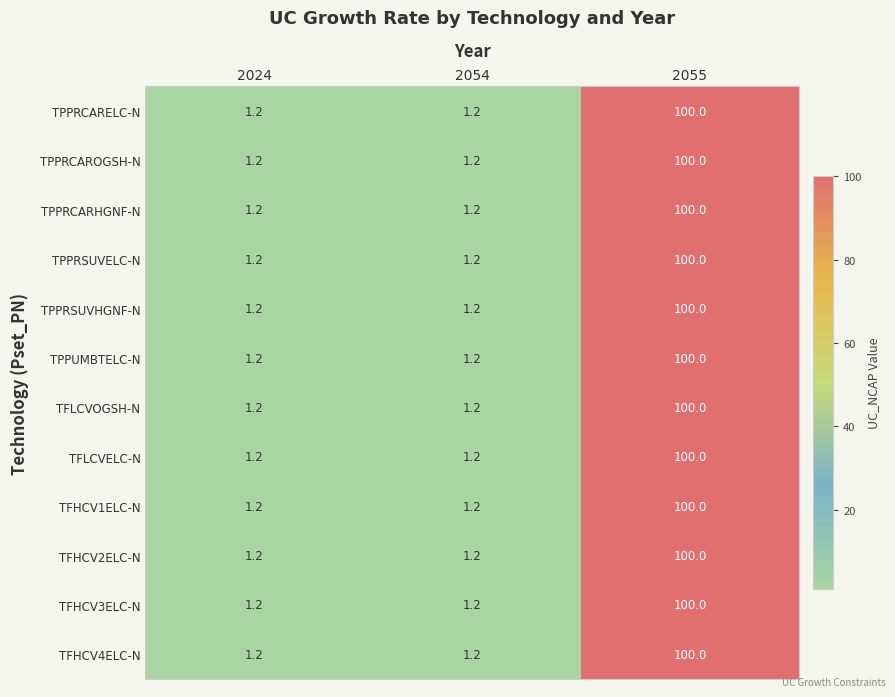

What is the total value across all series at 2055?

1200.0